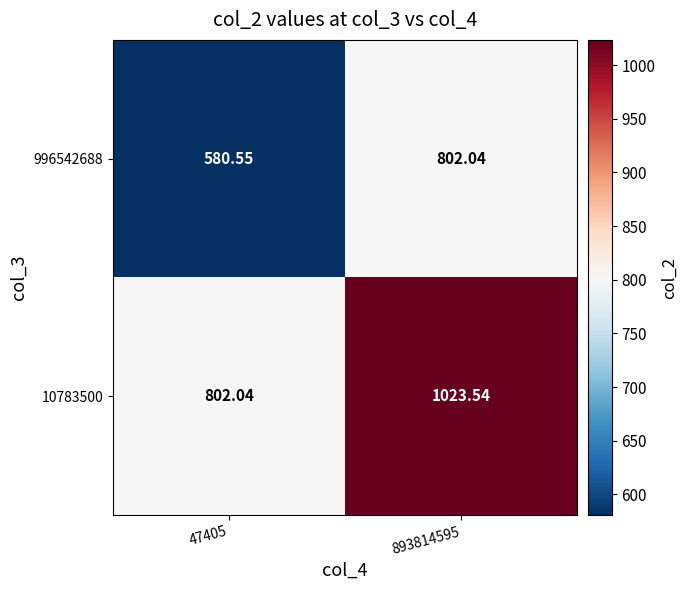

Is the value of 996542688 at 47405 greater than the value of 10783500 at 893814595?

No